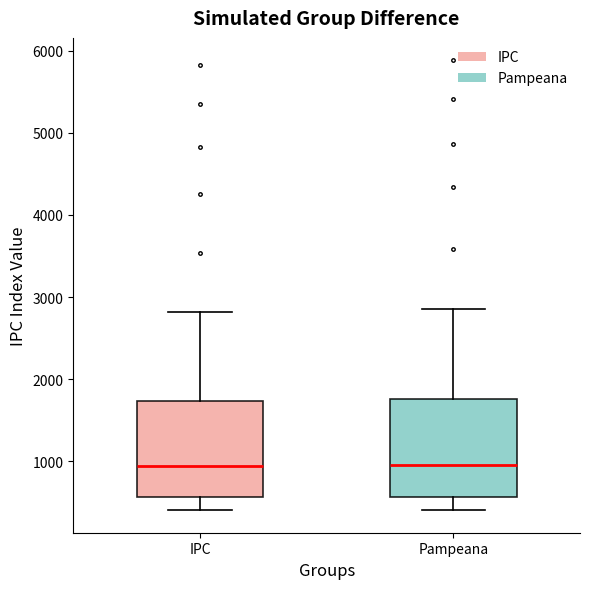

Reading left to right, transcribe this box plot: for each box, give where its median line is, the range the box spans, and where its two whiskers end, as read against the y-axis. The values are not printed on the chart, so give them approximately, as read against the axis.

IPC: median 900, box 600 to 1700, whiskers 400 to 2800
Pampeana: median 1000, box 600 to 1800, whiskers 400 to 2900